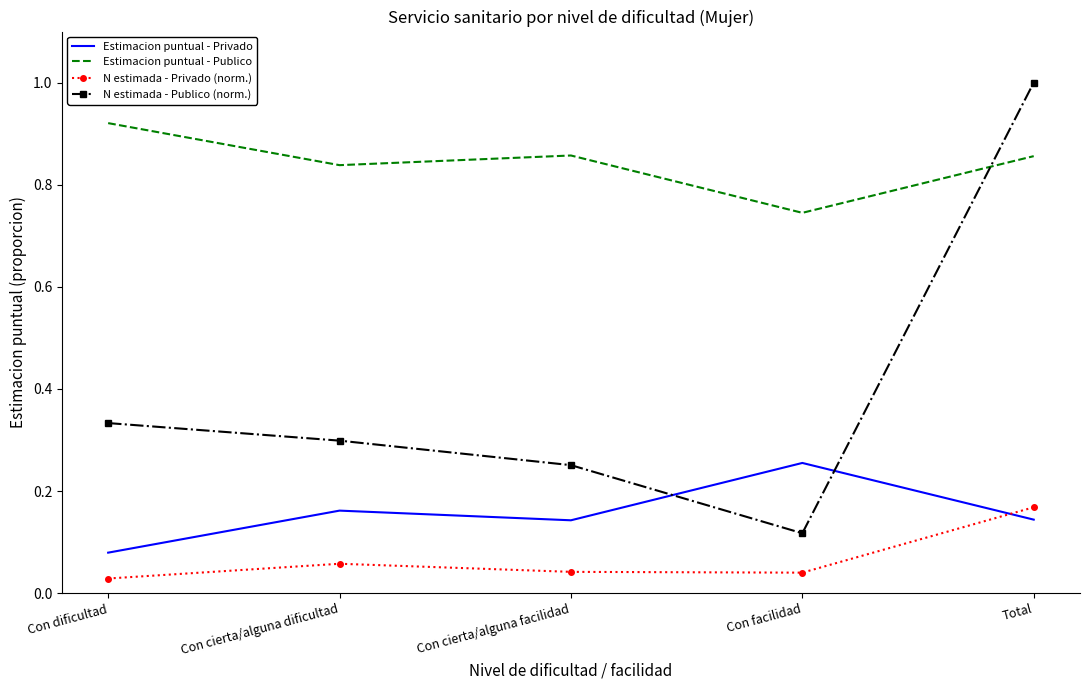

Where is the first local minimum for Estimacion puntual - Privado?

Con cierta/alguna facilidad